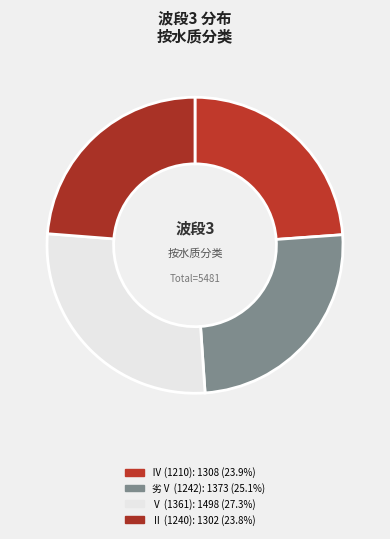

Count the number of slices in the pie.

4